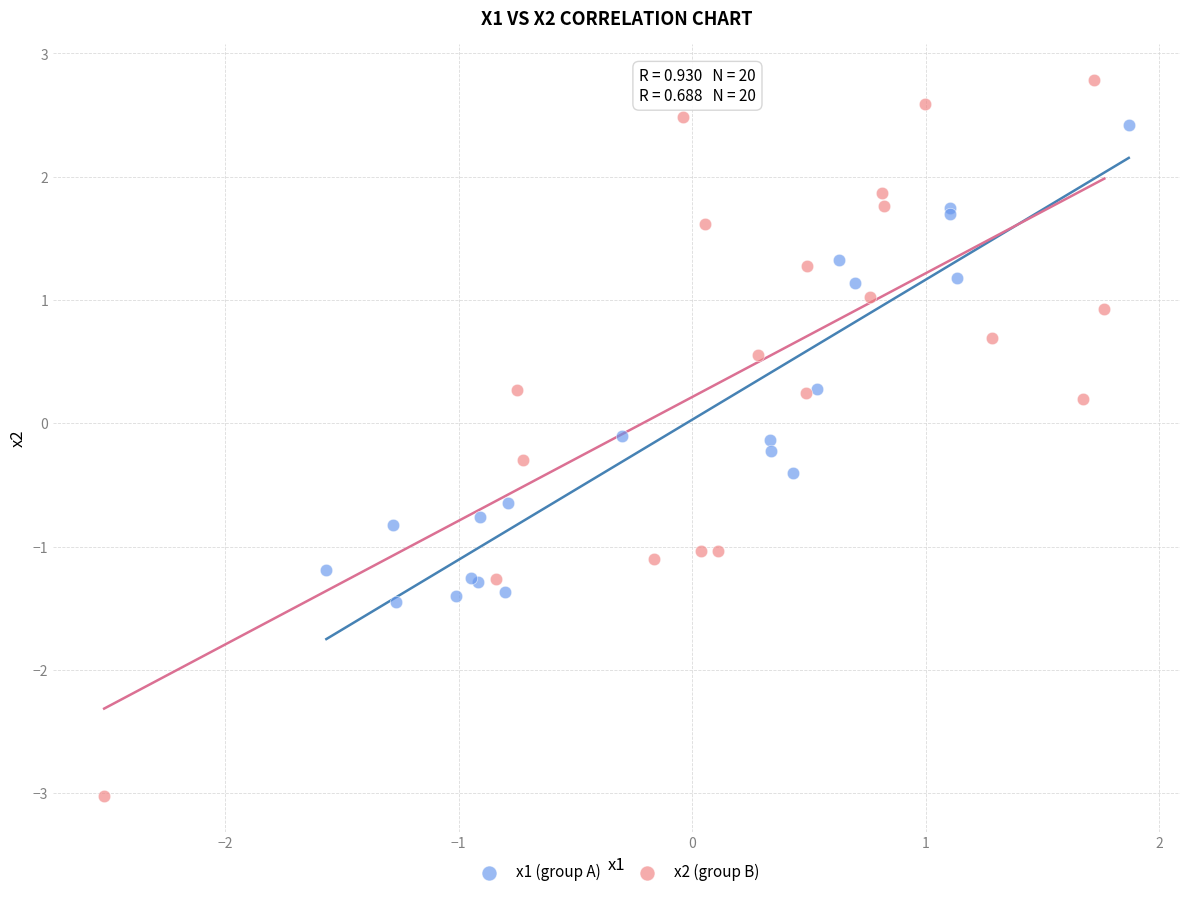

Which series has the widest spread of Y values?

x2 (group B)